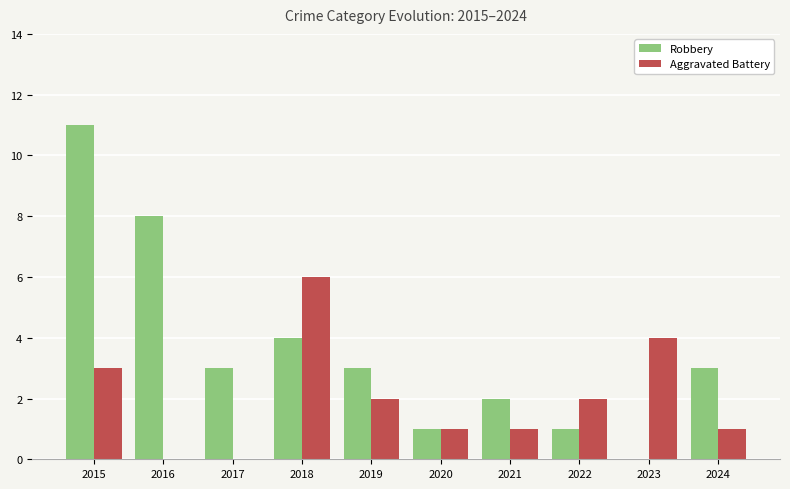

What is the total value across all series at 2021?

3